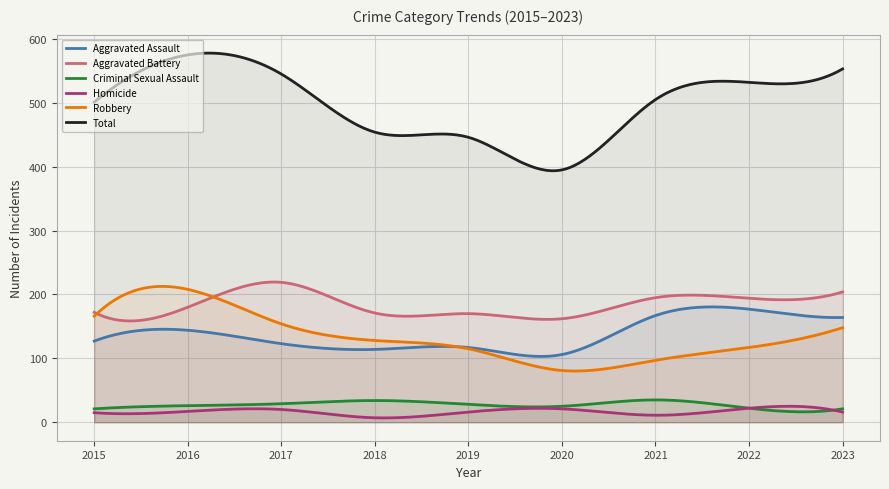

Between 2016 and 2015, which is larger?

2016